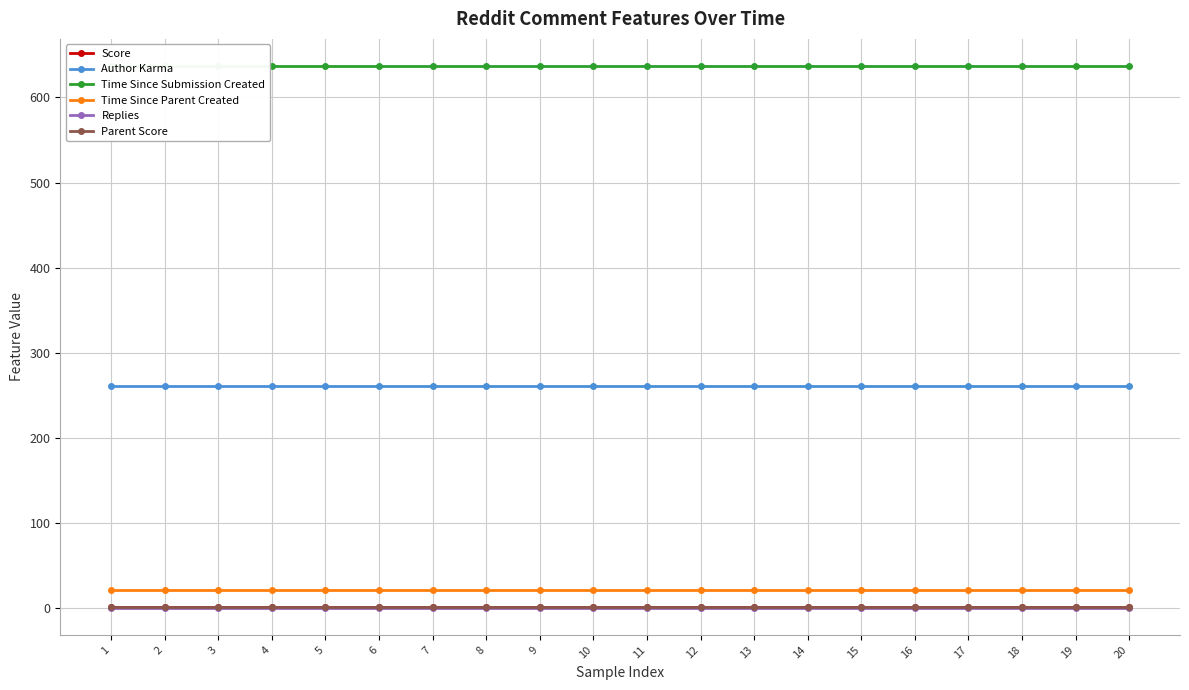

Read the Score value at 20.

1